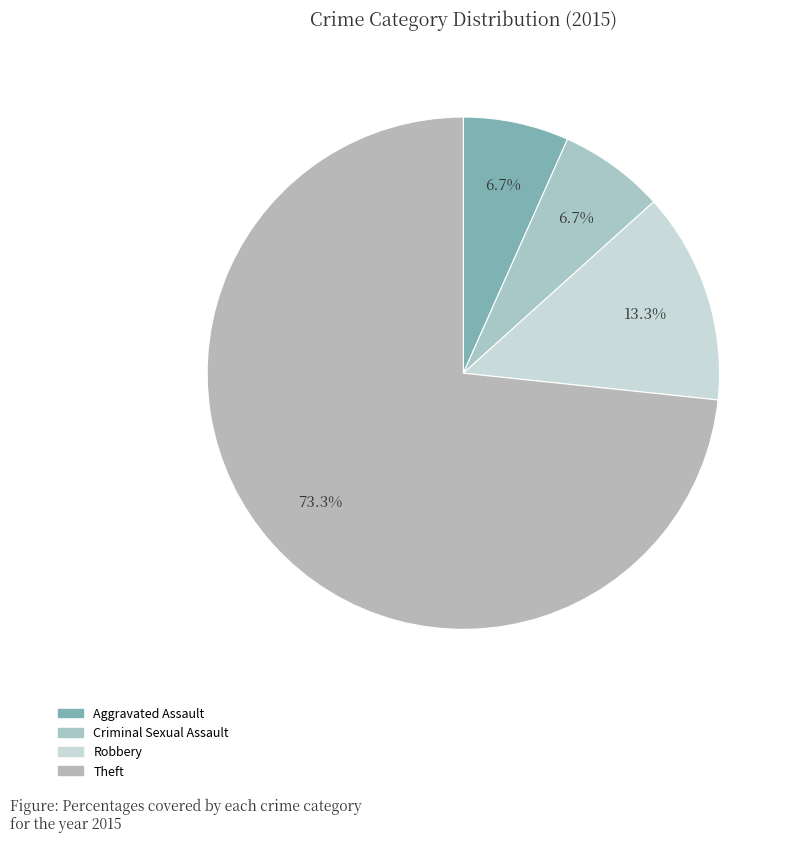

Is there a majority slice in this chart?

Yes